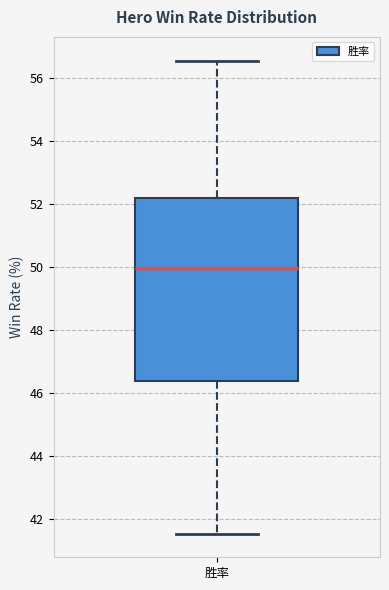

Transcribe this box plot: give where the median line is, the range the box spans, and where the two whiskers end, as read against the y-axis. The values are not printed on the chart, so give them approximately, as read against the axis.

median 50.0, box 46.4 to 52.2, whiskers 41.6 to 56.6